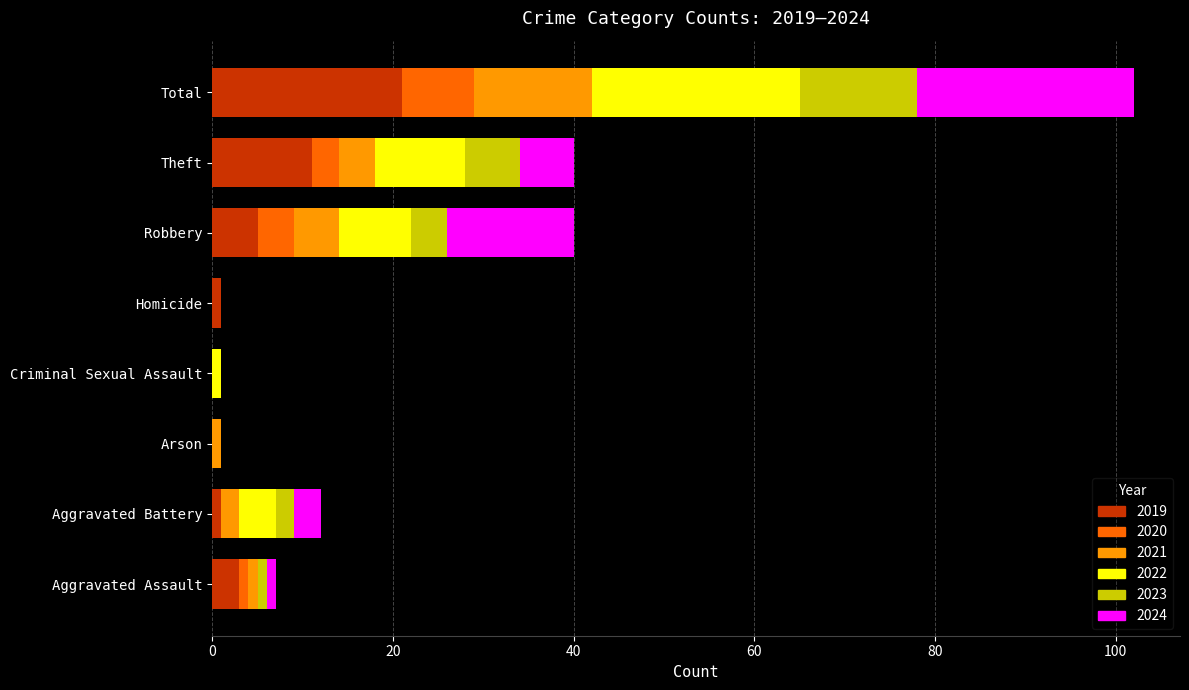

How many data points does each series have?

8